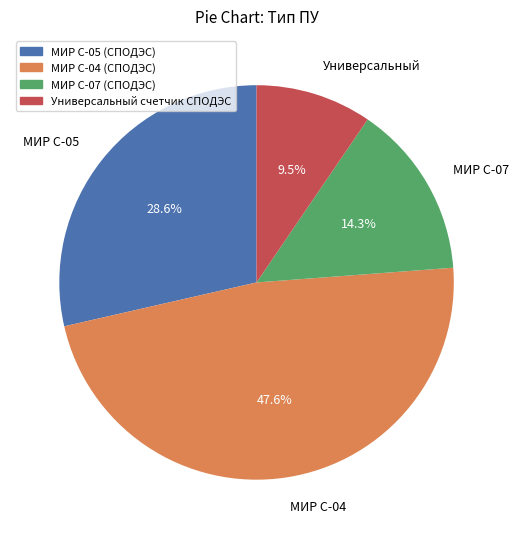

Count the number of slices in the pie.

4